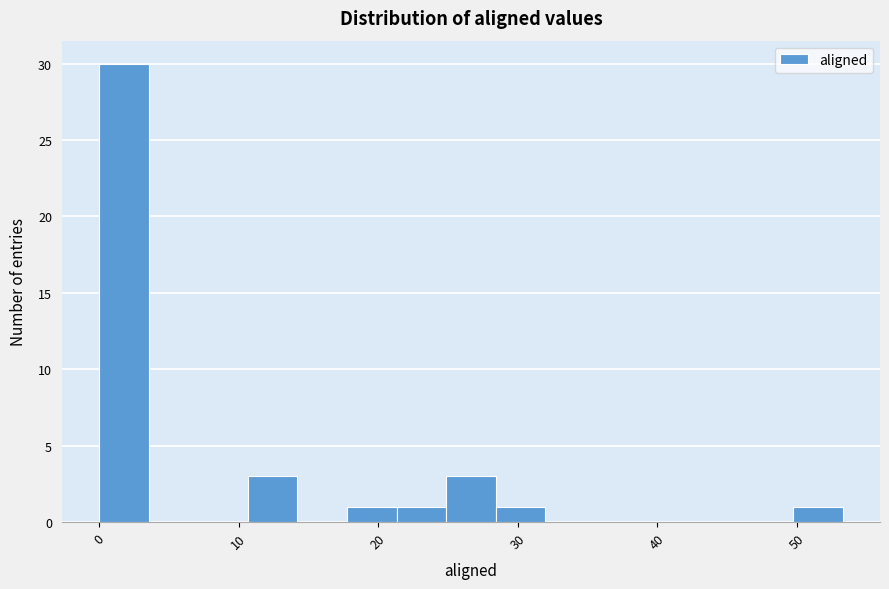

Around what value on the x-axis is the tallest bar? Give the approximate position of its centre, as read against the axis.

2